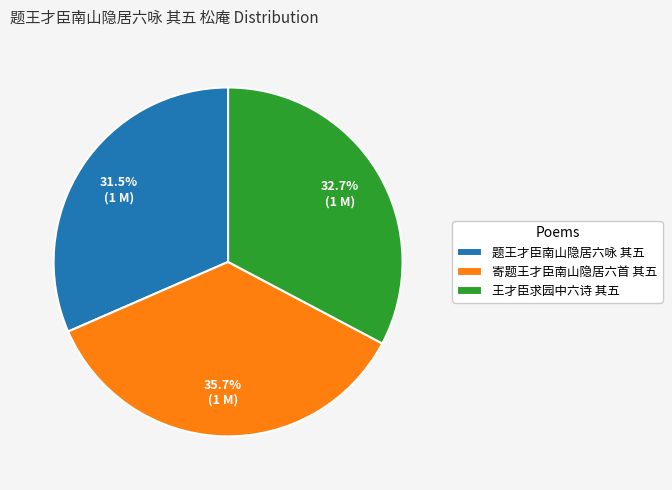

Rank the categories by value from lowest to highest.

题王才臣南山隐居六咏 其五, 王才臣求园中六诗 其五, 寄题王才臣南山隐居六首 其五